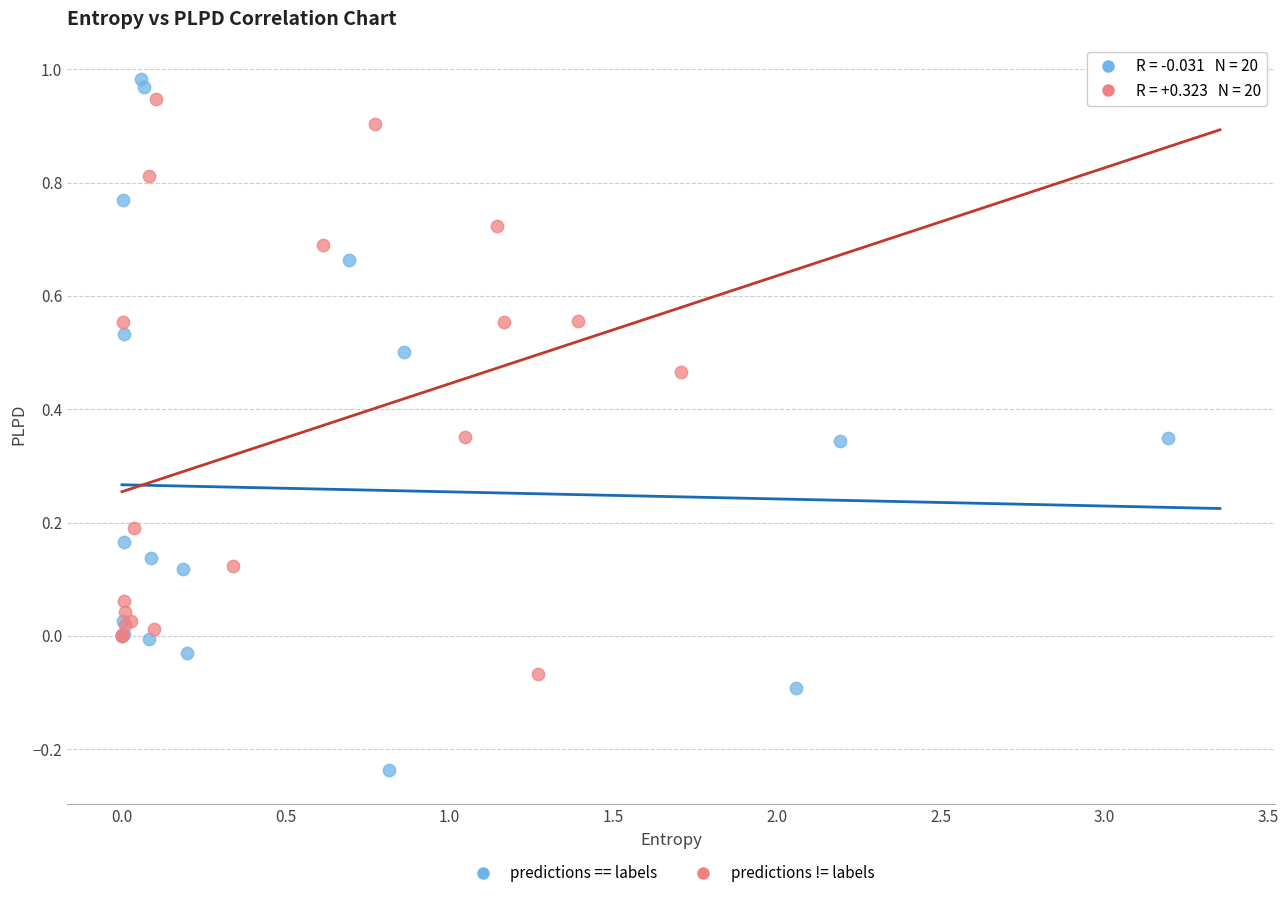

Which series has the widest spread of Y values?

predictions == labels